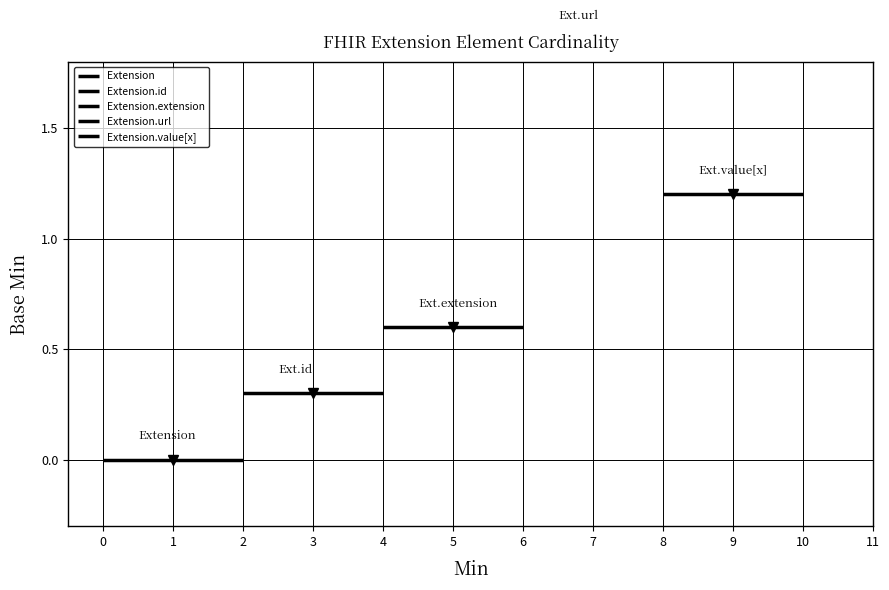

Between −1 and 0, which series saw the biggest shift?

Extension